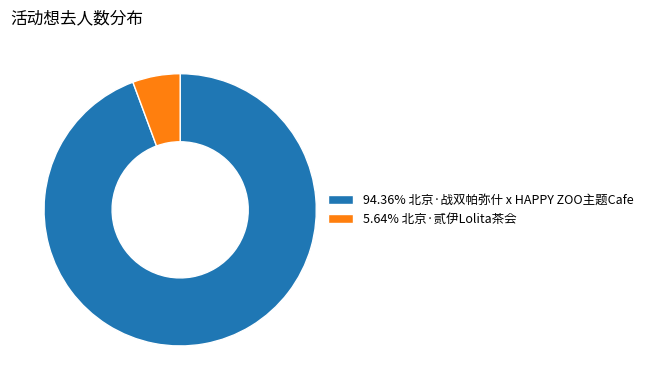

Is the sum of 5.64% 北京·贰伊Lolita茶会 and 94.36% 北京·战双帕弥什 x HAPPY ZOO主题Cafe greater than half?

Yes